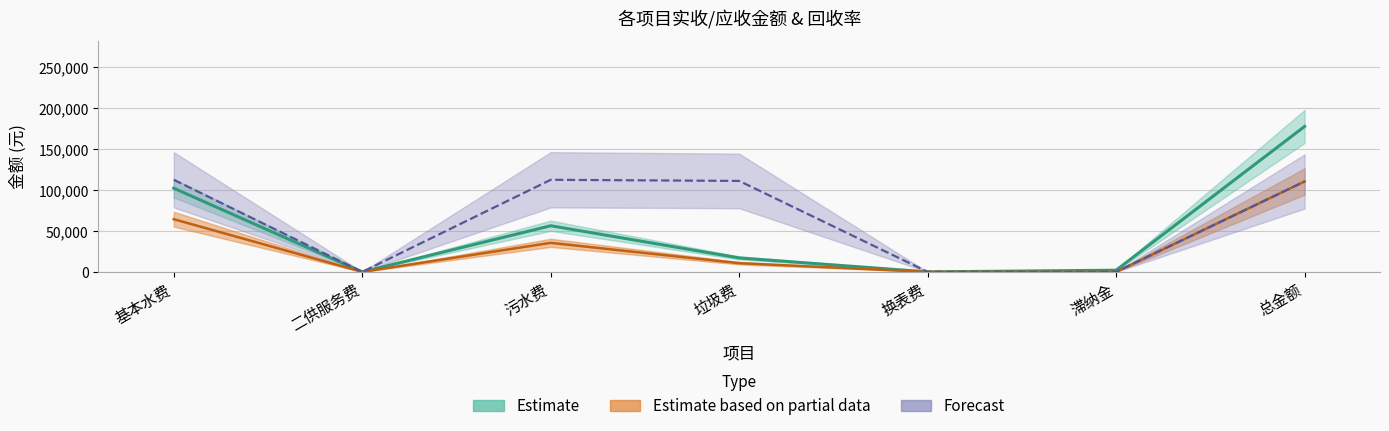

In 回收率, how many points are higher than both neighbors (excluding endpoints)?

1